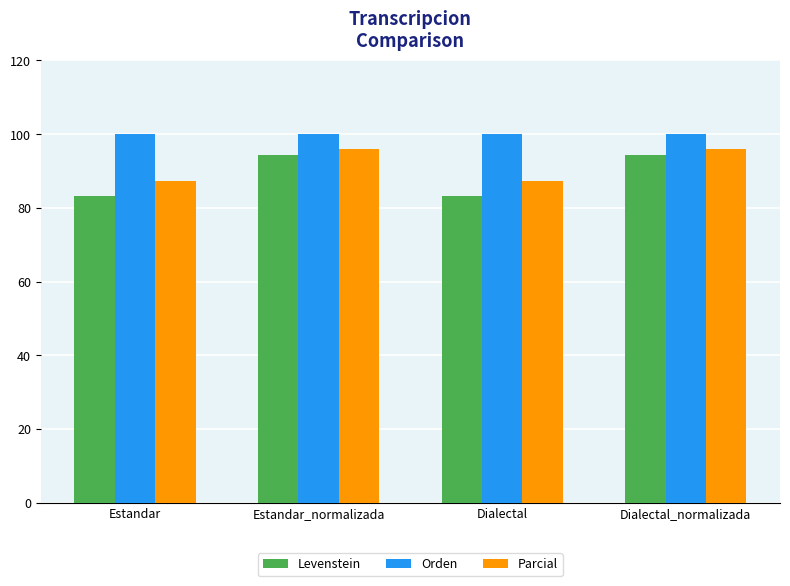

What is the label of the 2nd bar from the right?

Dialectal